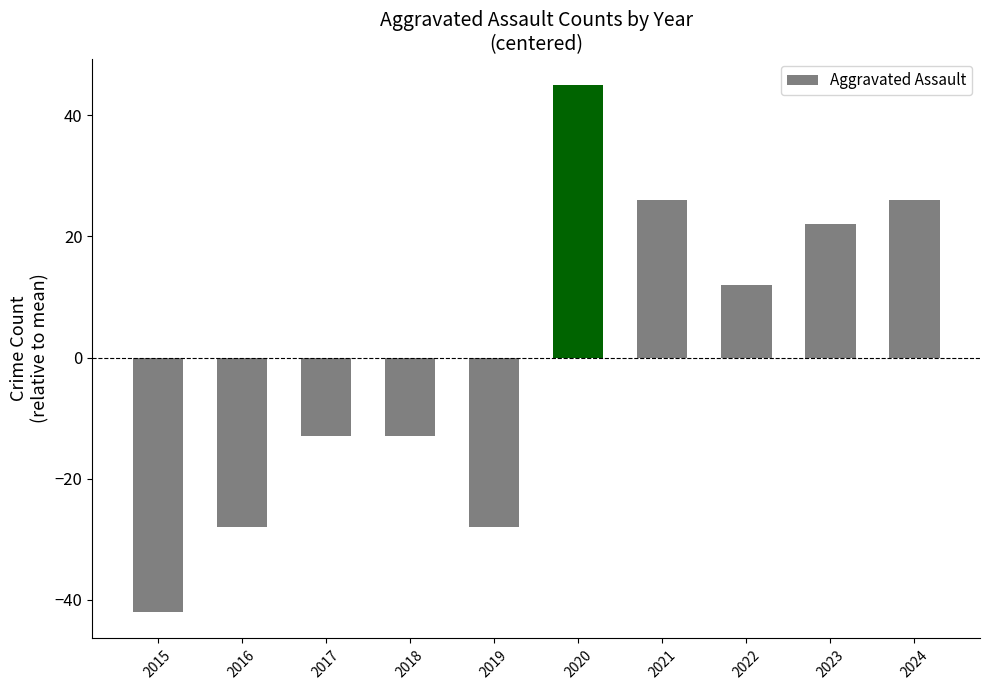

How many categories are shown in the chart?

10